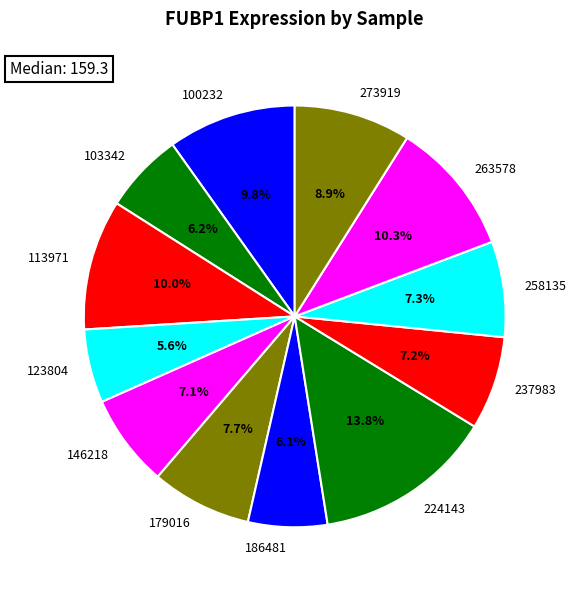

What is the largest slice in the pie chart?

224143